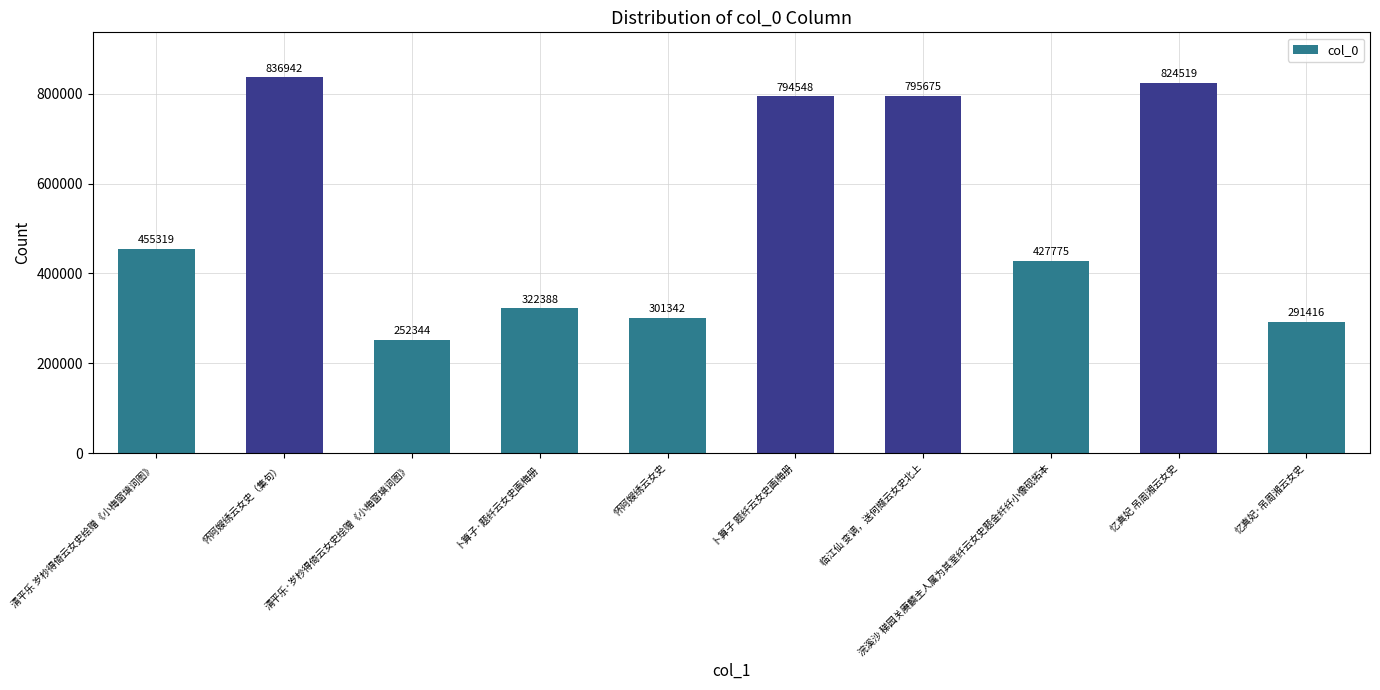

Rank the categories by value from lowest to highest.

清平乐·岁杪得倚云女史绘赠《小梅窗填词图》, 忆真妃·吊周湘云女史, 怀阿嫂绣云女史, 卜算子·题纤云女史画梅册, 浣溪沙 稊园关赓麟主人属为其室纤云女史题金纤纤小像砚拓本, 清平乐 岁杪得倚云女史绘赠《小梅窗填词图》, 卜算子 题纤云女史画梅册, 临江仙 变调，送何撷云女史北上, 忆真妃 吊周湘云女史, 怀阿嫂绣云女史（集句）